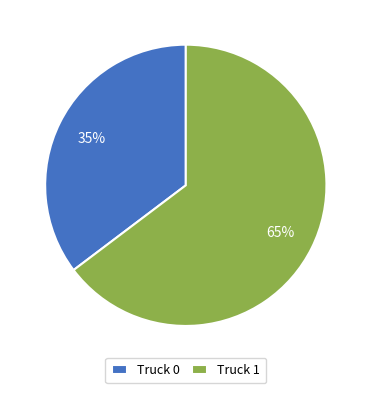

To the nearest percent, what is the combined percentage of Truck 1 and Truck 0?

100%